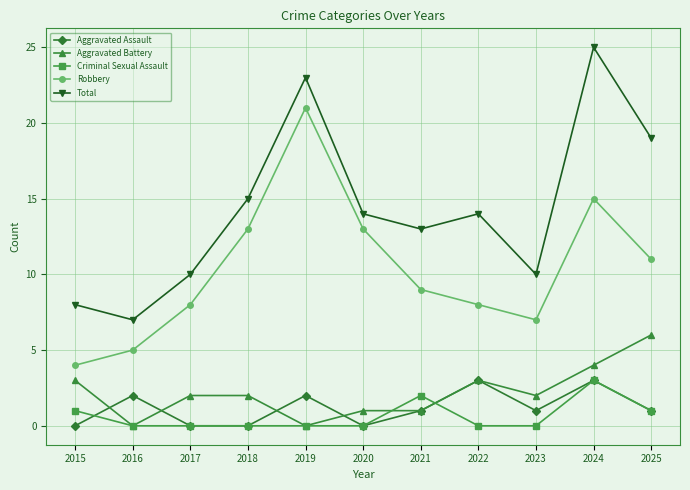

True or false: Aggravated Assault has more than 0 points higher than both neighbors.

True